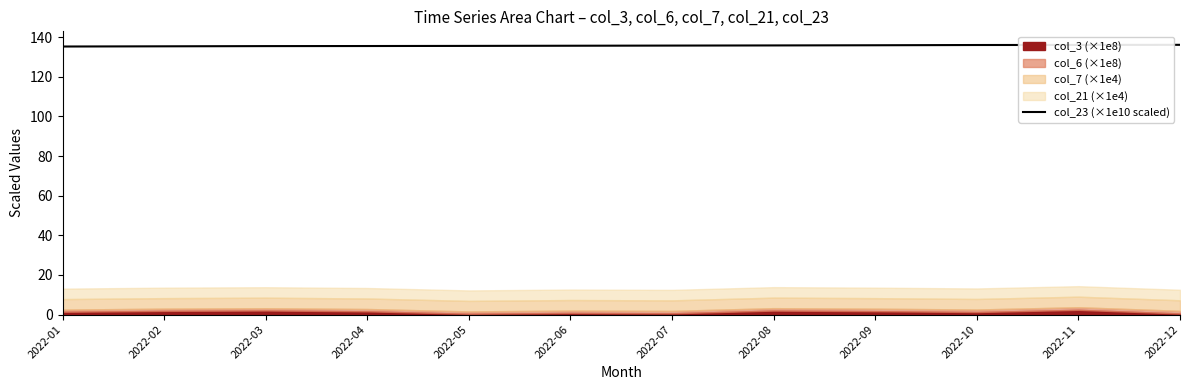

The col_23 (×1e10 scaled) series shows 135.5 at 2022-03. True or false?

True